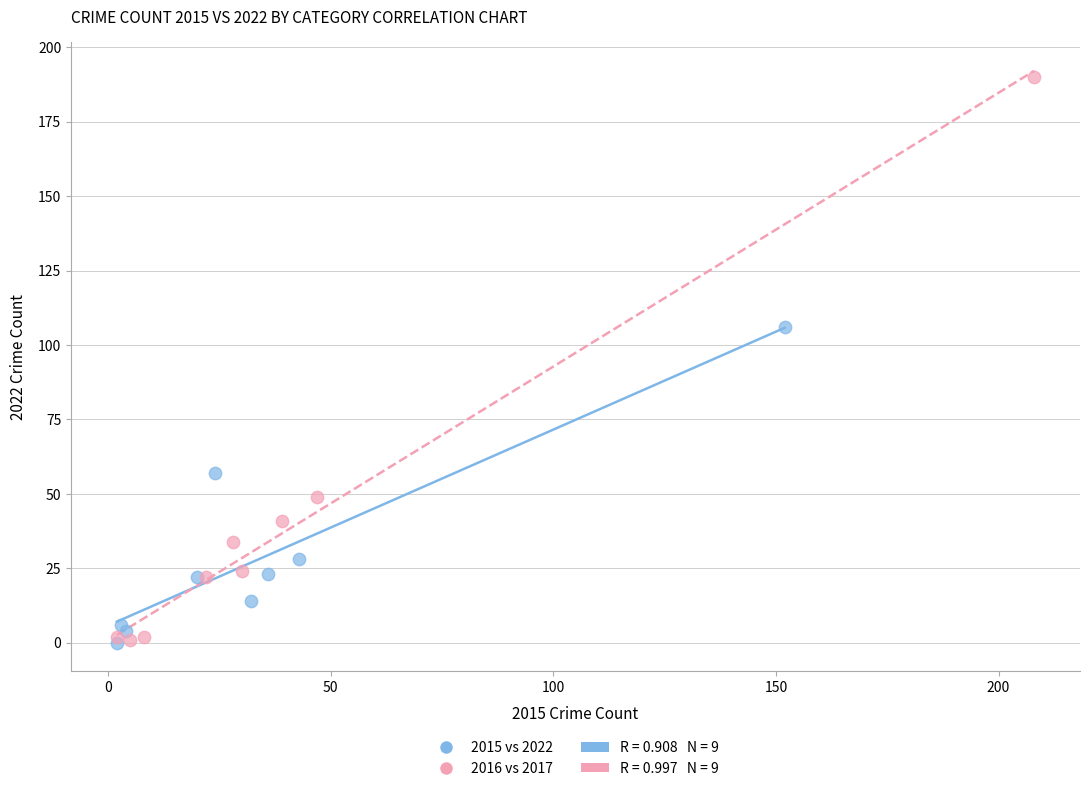

Which series has the widest spread of Y values?

2016 vs 2017